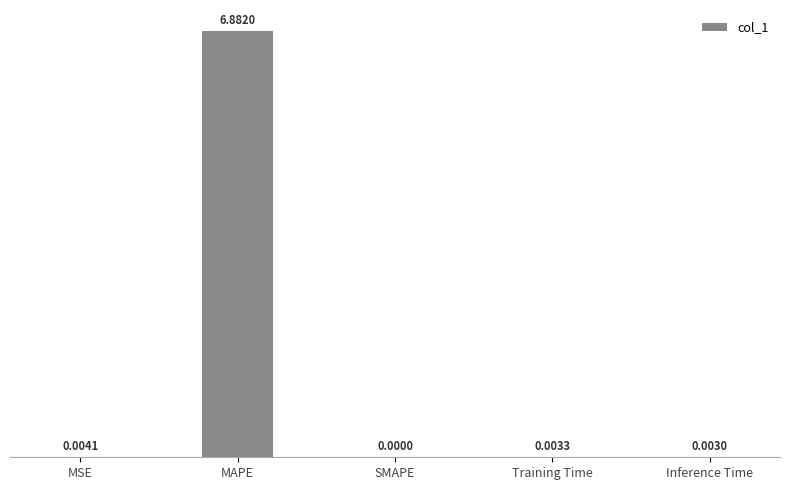

Is it true that the value at SMAPE is 4.5?

False